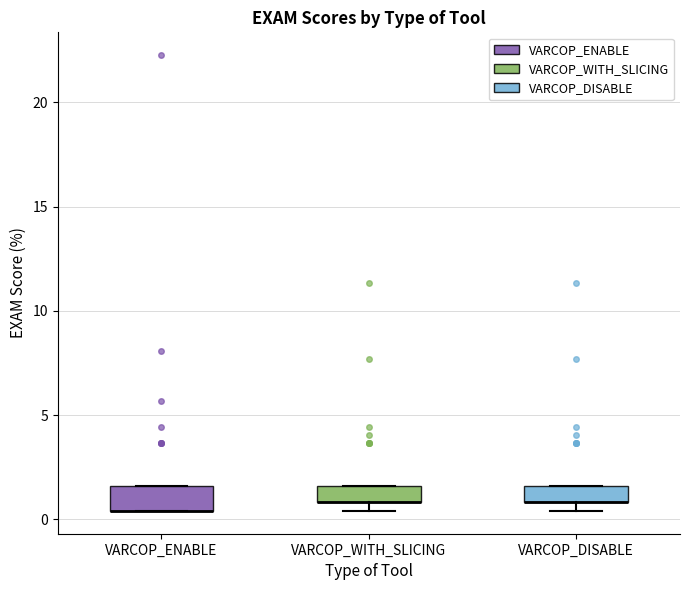

Reading left to right, read every box against the y-axis: the position of its median line, the range the box covers, and the ends of its whiskers. The values are not printed on the chart, so give them approximately, as read against the axis.

VARCOP_ENABLE: median 0.5 (drawn on the box's lower edge), box 0.5 to 1.5, whiskers 0.5 to 1.5
VARCOP_WITH_SLICING: median 1.0 (drawn on the box's lower edge), box 1.0 to 1.5, whiskers 0.5 to 1.5
VARCOP_DISABLE: median 1.0 (drawn on the box's lower edge), box 1.0 to 1.5, whiskers 0.5 to 1.5